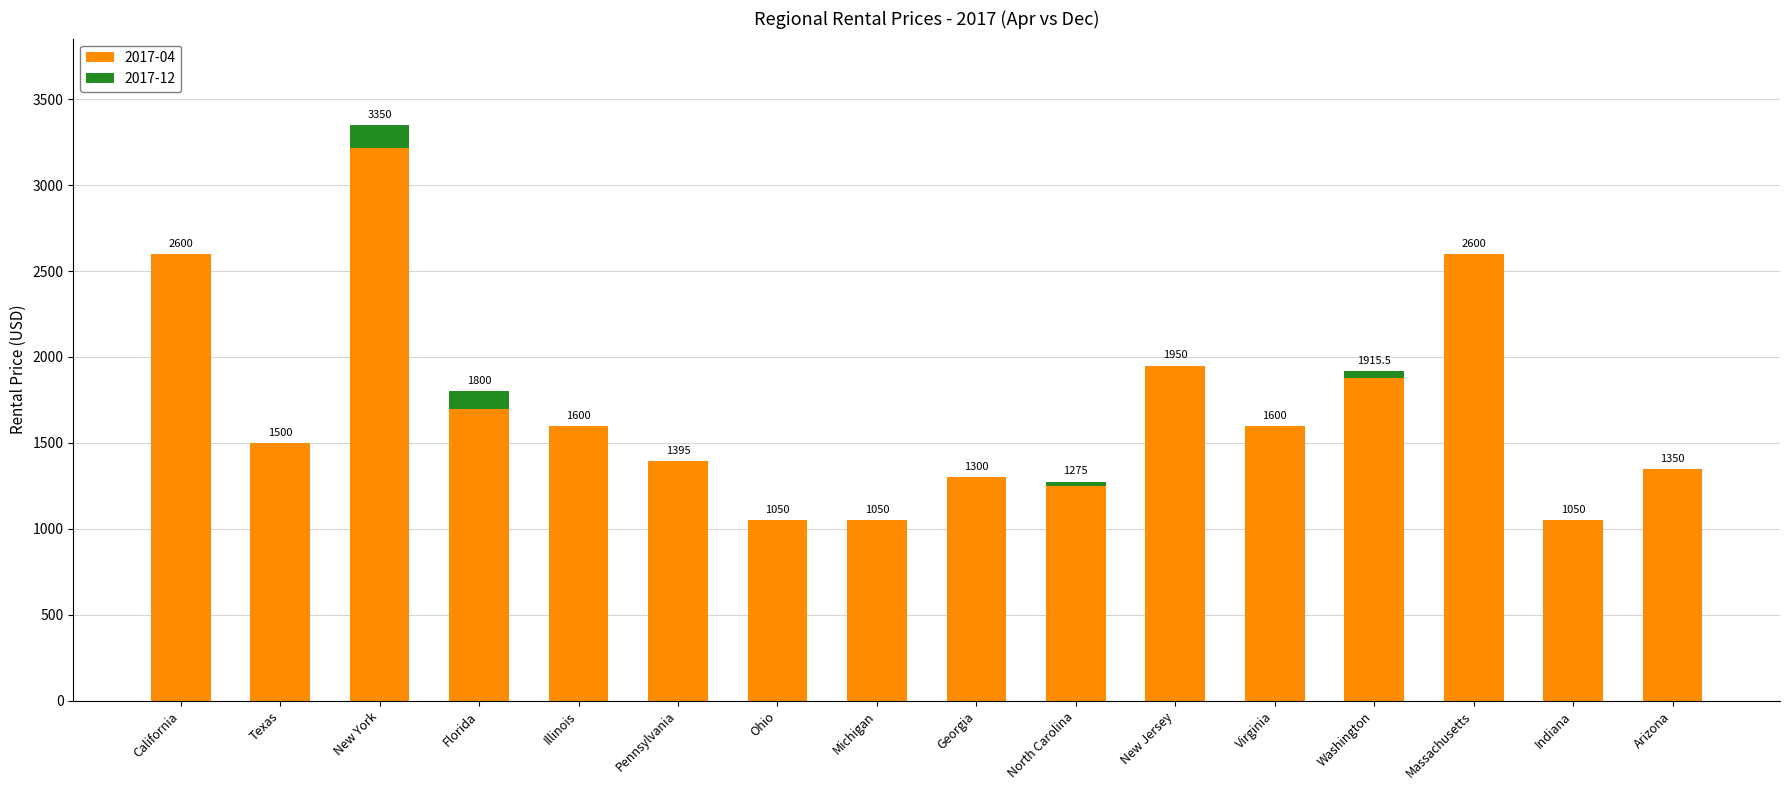

List the labels in order of value, largest first.

New York, California, Massachusetts, New Jersey, Washington, Florida, Illinois, Virginia, Texas, Pennsylvania, Arizona, Georgia, North Carolina, Ohio, Michigan, Indiana